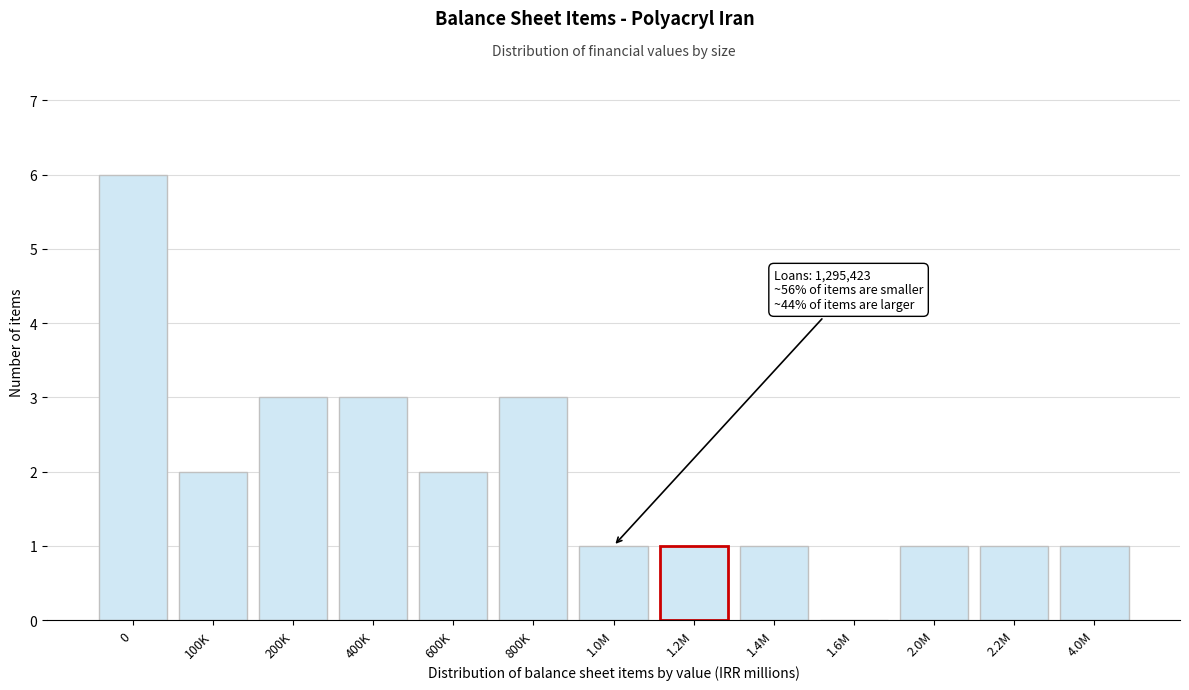

Reading left to right, extract all data points from this chart.

0=6	100K=2	200K=3	400K=3	600K=2	800K=3	1.0M=1	1.2M=1	1.4M=1	1.6M=0	2.0M=1	2.2M=1	4.0M=1